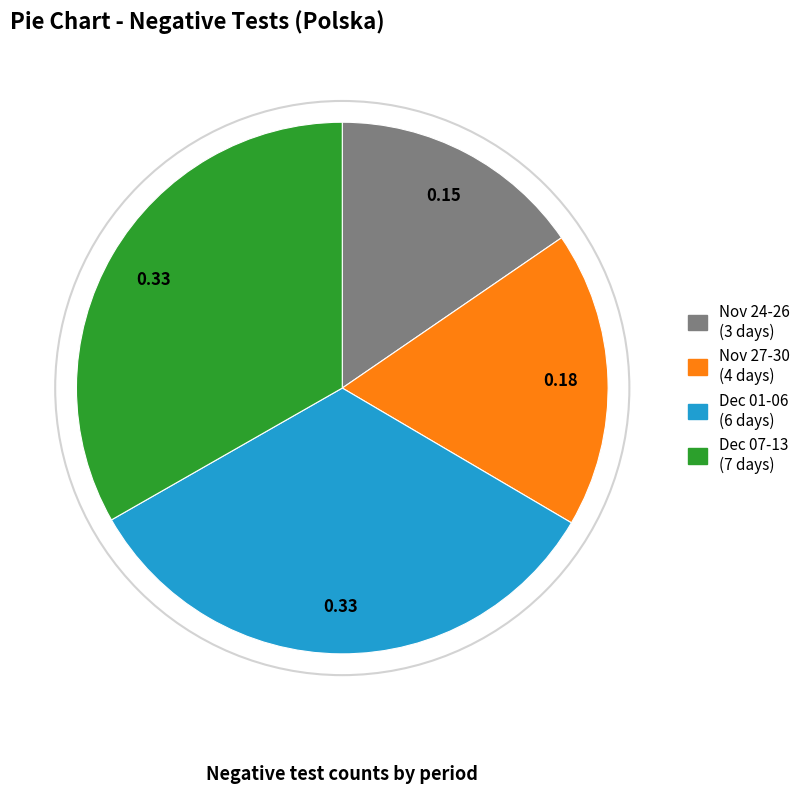

Is there any slice that represents more than half of the pie?

No